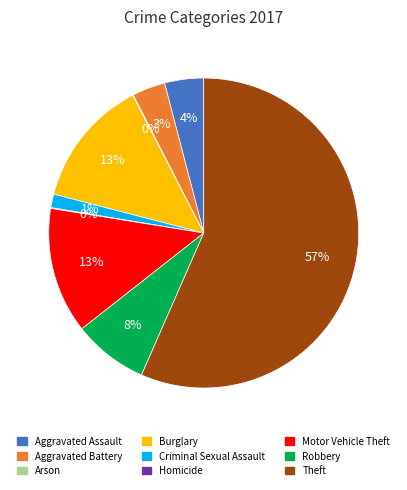

Which has a higher value, Robbery or Burglary?

Burglary